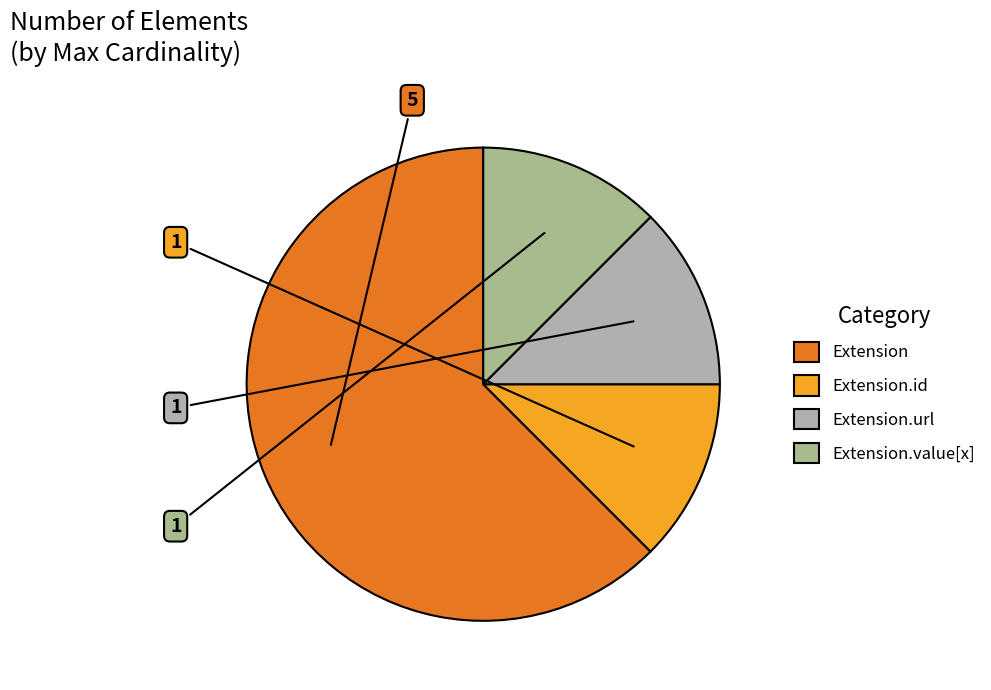

How many segments does this pie chart have?

4